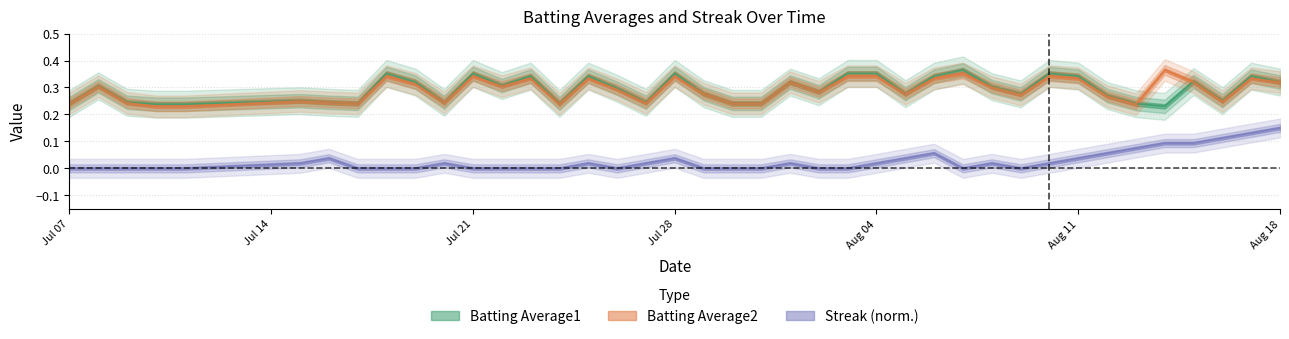

True or false: Batting Average2 and Streak cross at least once.

False